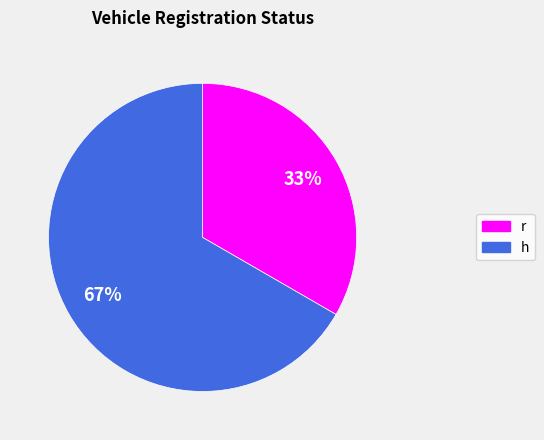

To the nearest percent, what is the average slice percentage?

50%